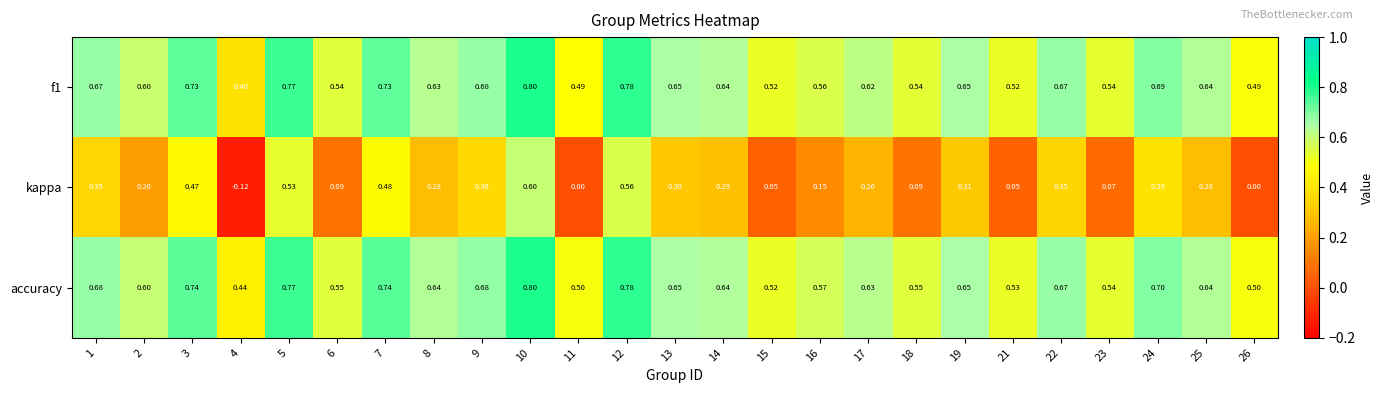

Which series changed the most between 7 and 23?

kappa